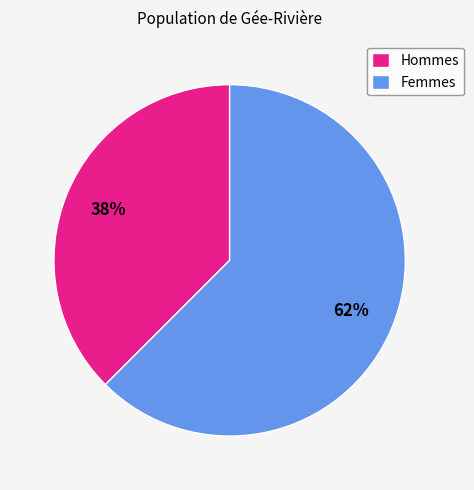

To the nearest percent, what is the combined percentage of Hommes and Femmes?

100%